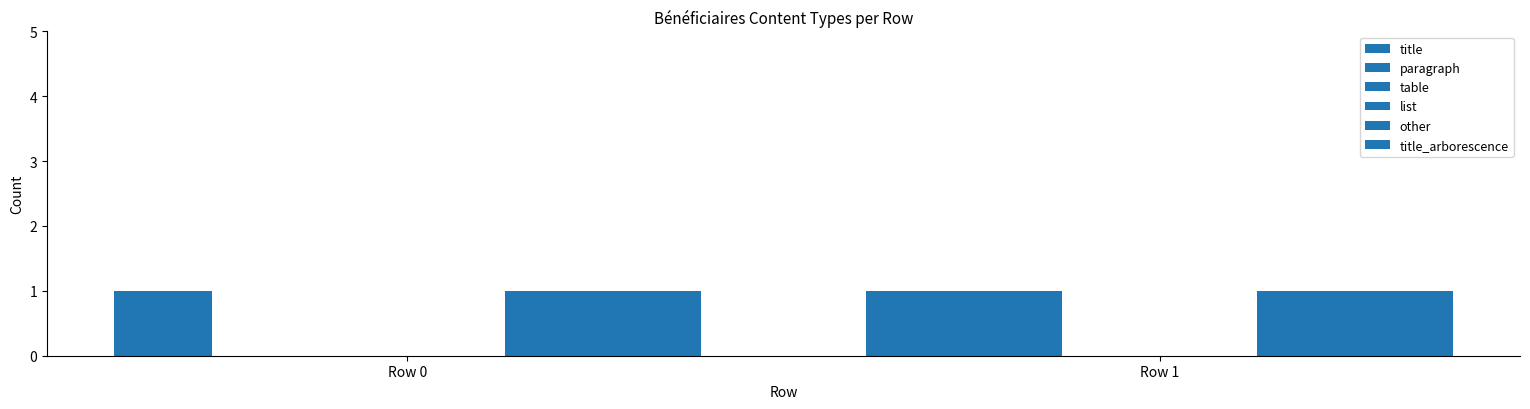

What are all the series names shown in the legend?

title, paragraph, table, list, other, title_arborescence